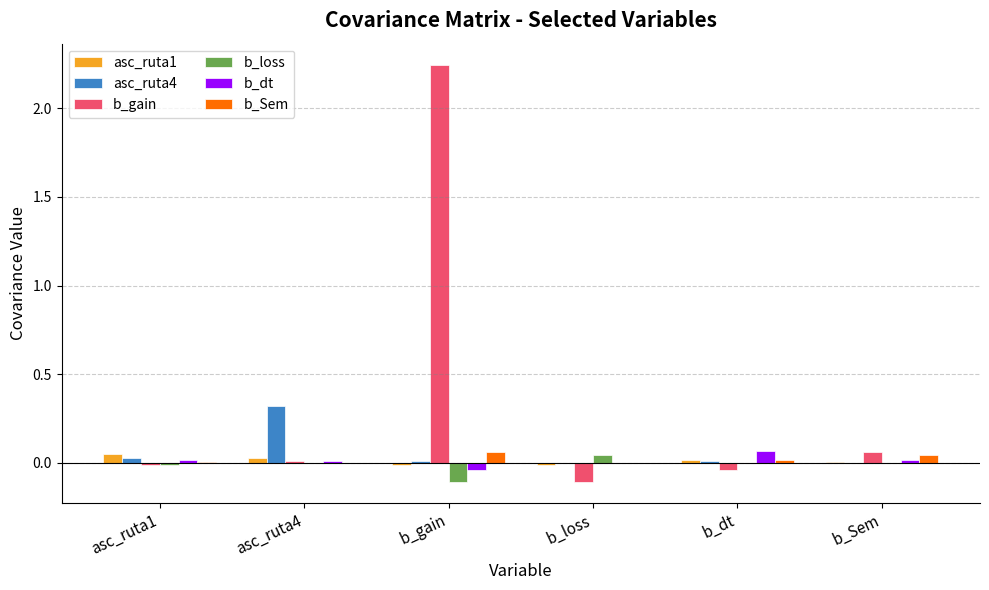

True or false: b_loss has a value of 0.0 at b_dt.

True